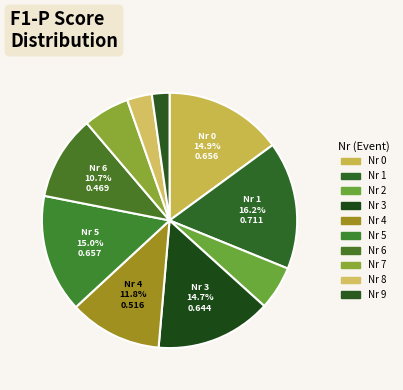

How many slices are in this pie chart?

10